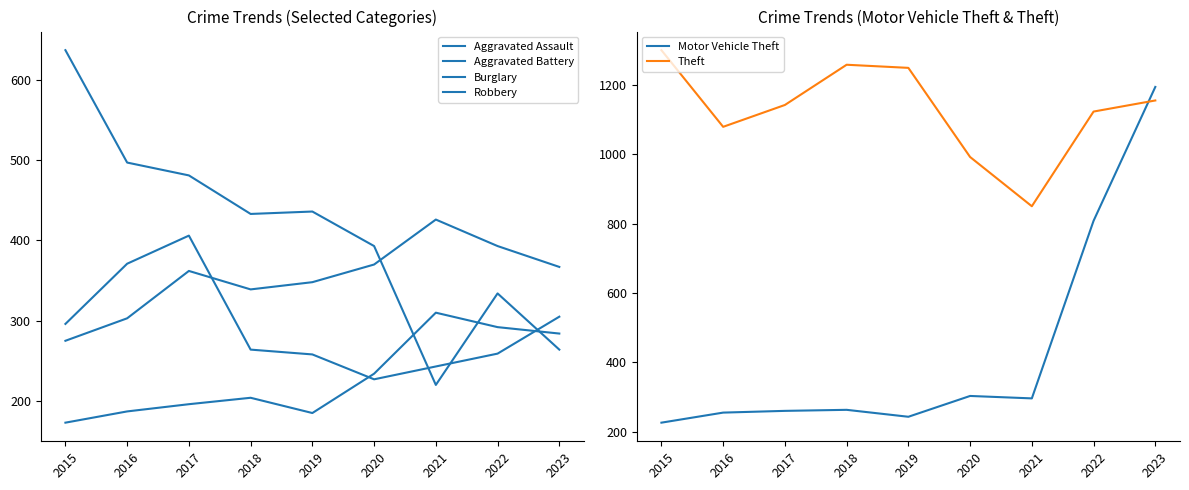

List the series in order of their peak value, lowest first.

Aggravated Assault, Robbery, Aggravated Battery, Burglary, Motor Vehicle Theft, Theft